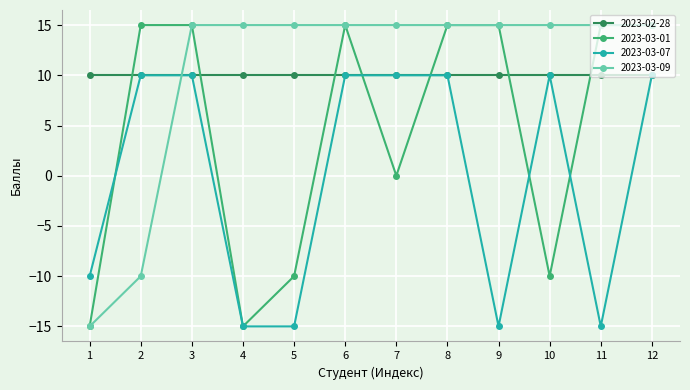

What is the difference between the maximum and minimum values in the 2023-03-09 series?

30